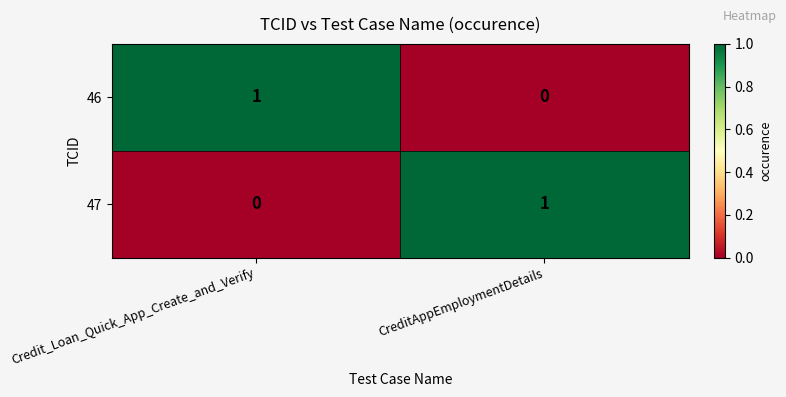

At which label does 46 reach its peak?

Credit_Loan_Quick_App_Create_and_Verify